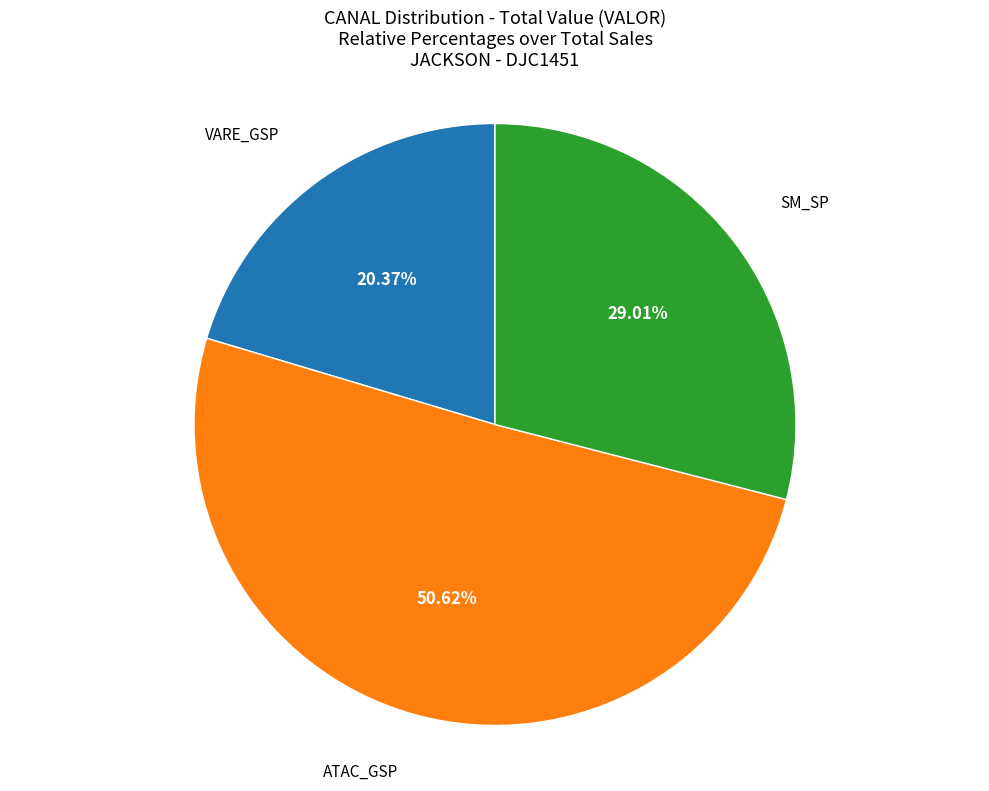

Do ATAC_GSP and VARE_GSP together represent more than half of the pie?

Yes